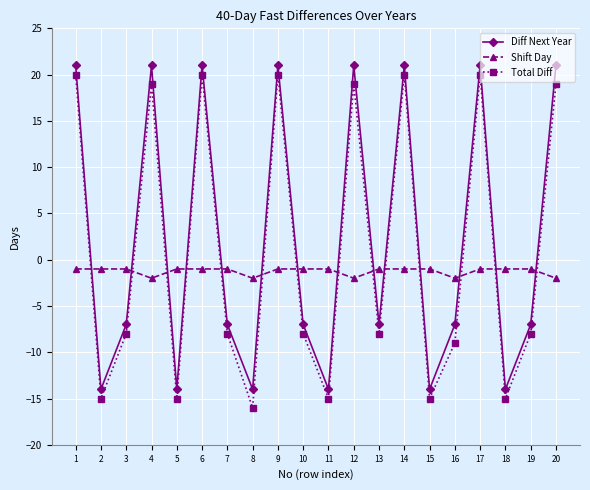

What is the approximate value of Total Diff at 7?

-8